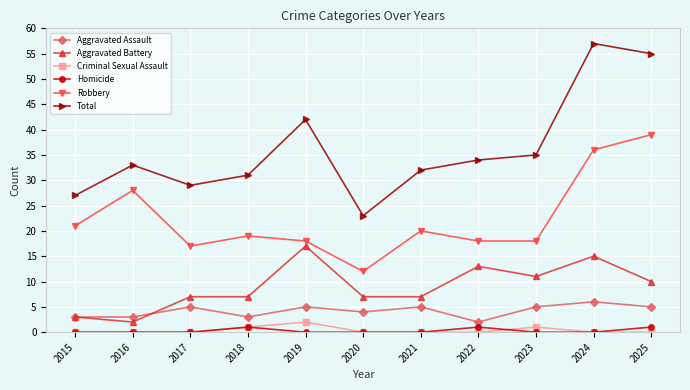

How many lines are shown in the chart?

6